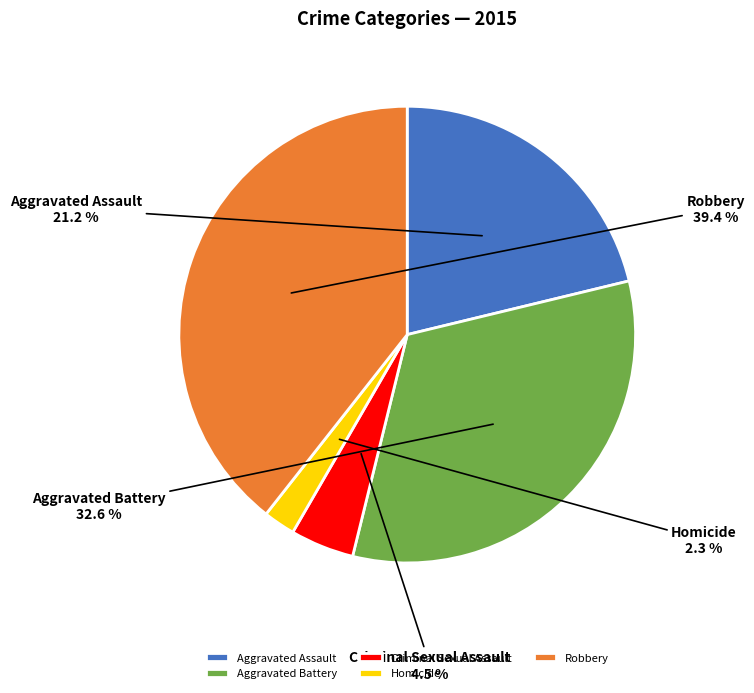

Approximately how many times larger is the value at Criminal Sexual Assault compared to Homicide?

2.0